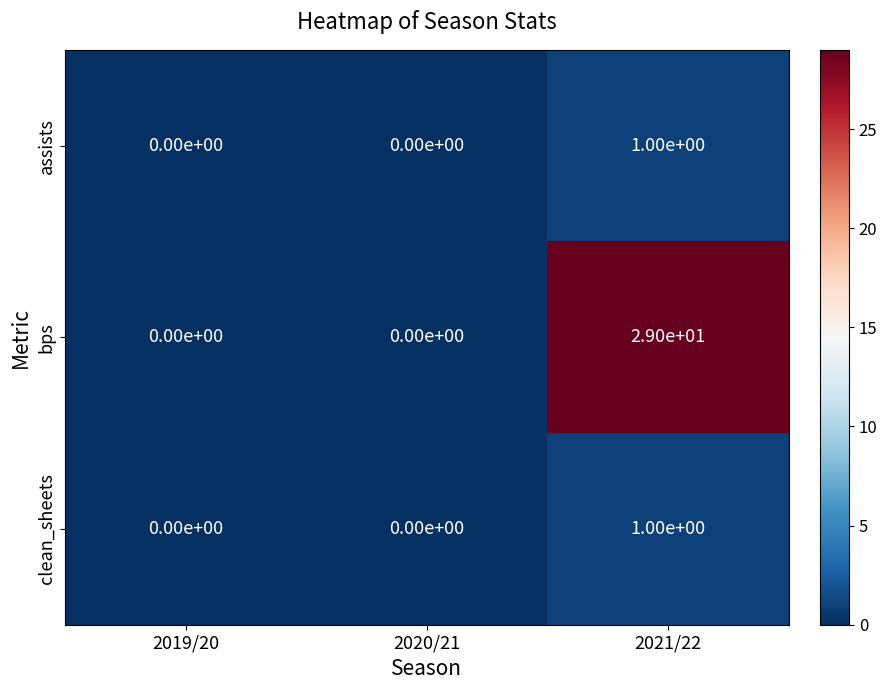

How many series are shown in this chart?

3